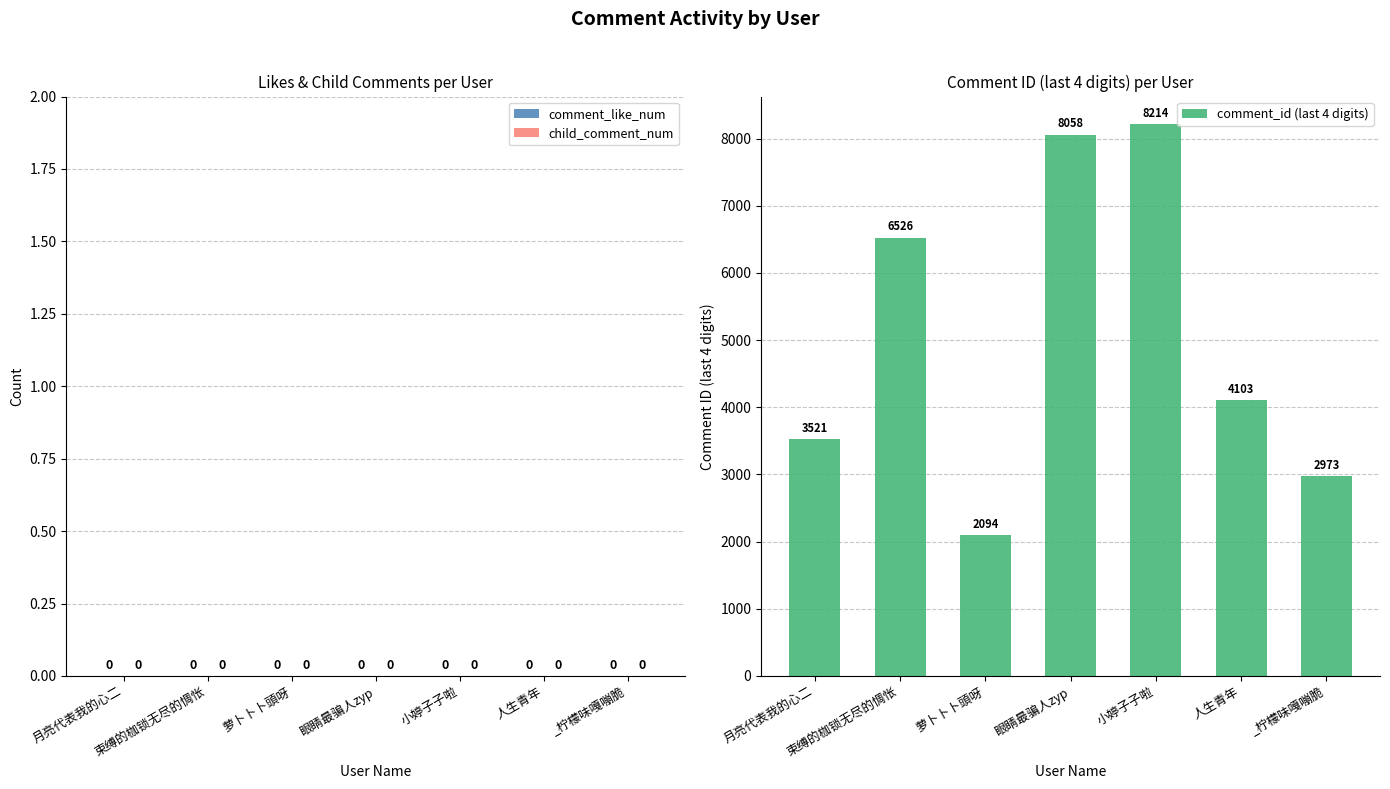

What is the difference between the second highest and second lowest values?

5085